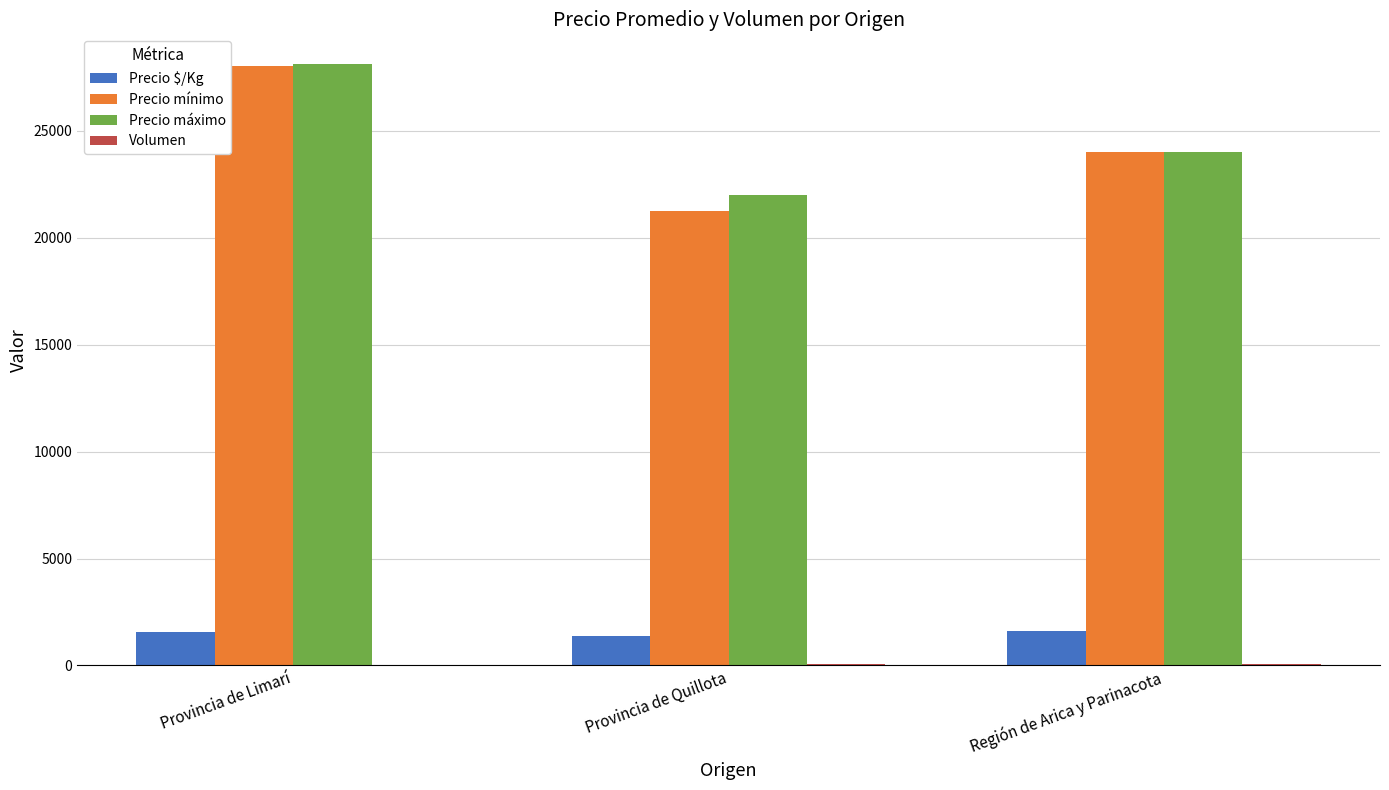

The Precio máximo series shows 24000 at Región de Arica y Parinacota. True or false?

True